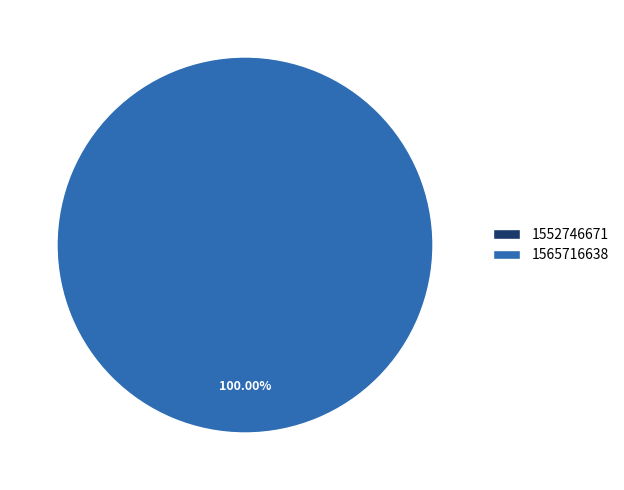

How many segments does this pie chart have?

2